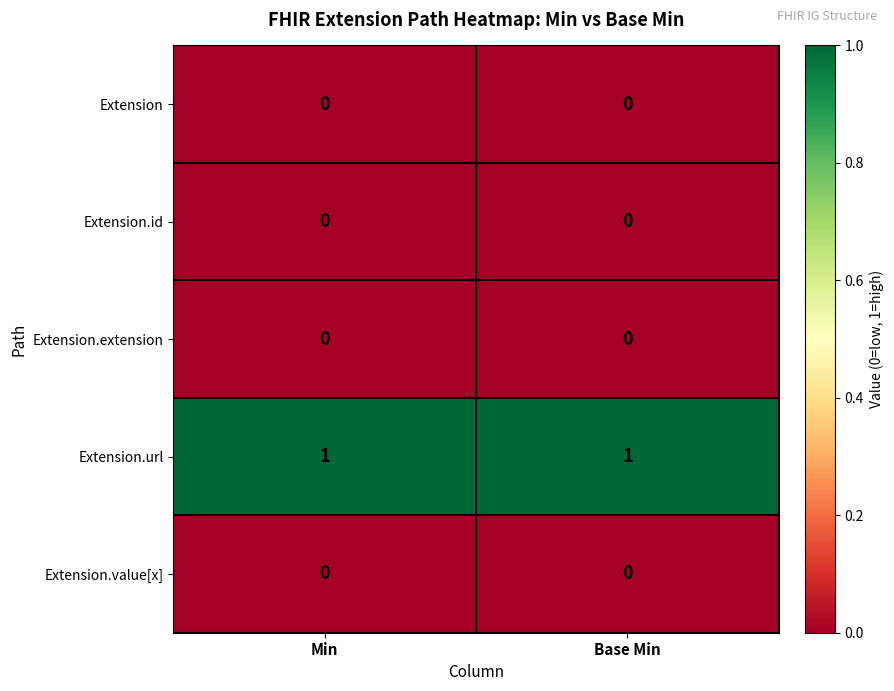

Which series has the largest total across all categories?

Extension.url